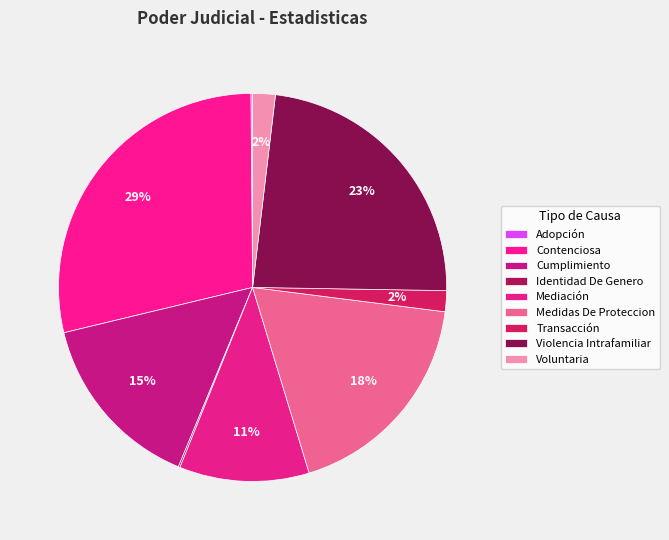

To the nearest percent, what percentage of the pie is Contenciosa?

29%